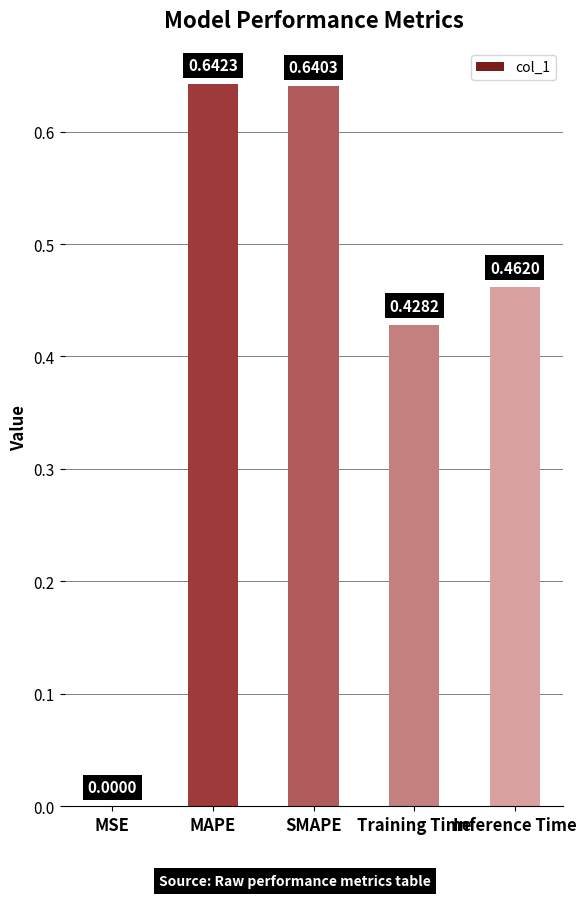

At which category does the chart reach its peak across all series?

MAPE